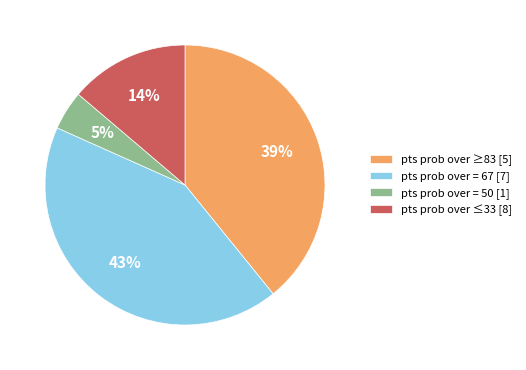

To the nearest percent, what is the difference between the largest and smallest slice percentages?

38%